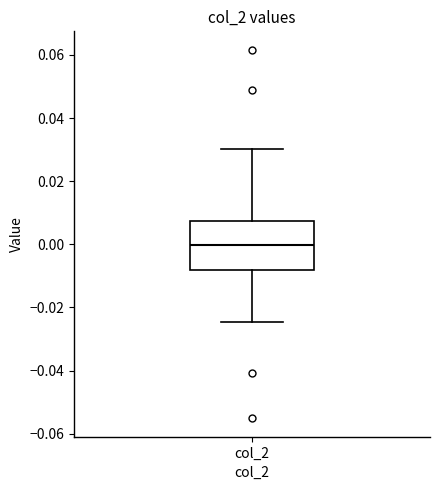

Read this box plot against the y-axis: the position of the median line, the range covered by the box, and the ends of both whiskers. The values are not printed on the chart, so give them approximately, as read against the axis.

median 0.000, box -0.008 to 0.008, whiskers -0.024 to 0.030